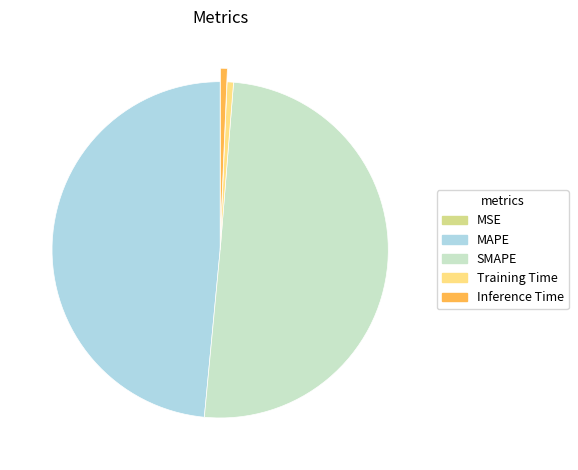

Which category has the biggest portion of the pie?

SMAPE